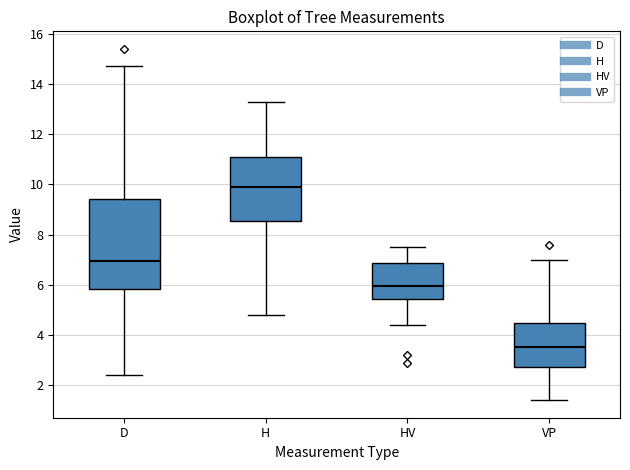

Comparing the boxes themselves (not the whiskers), which one is the tallest?

D